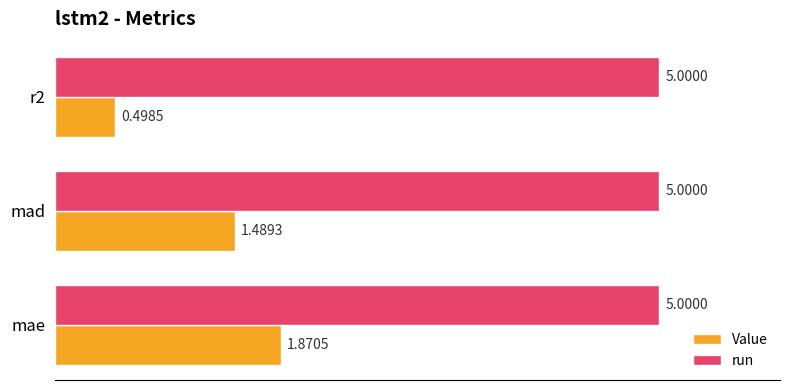

List the series in order of their peak value, lowest first.

Value, run